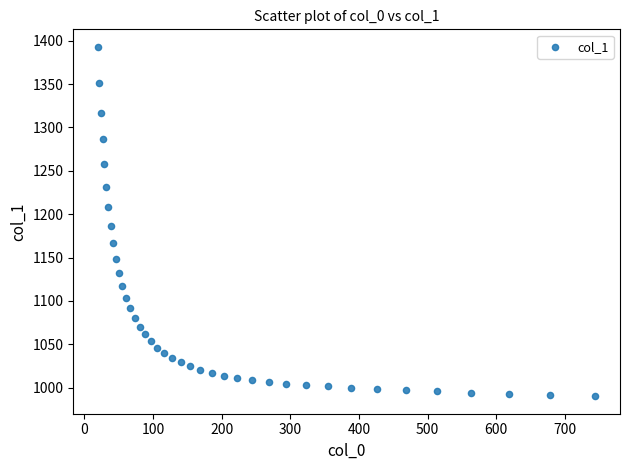

What Y value in the scatter plot is closest to 1191?

1186.4